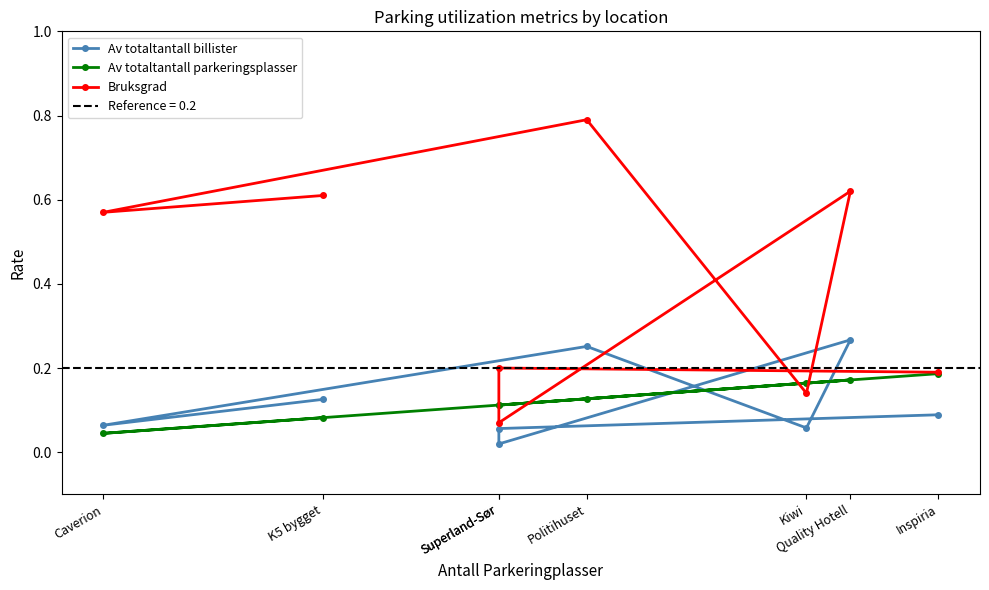

Which series ends up on top after the final intersection of Bruksgrad and Av totaltantall parkeringsplasser?

Bruksgrad